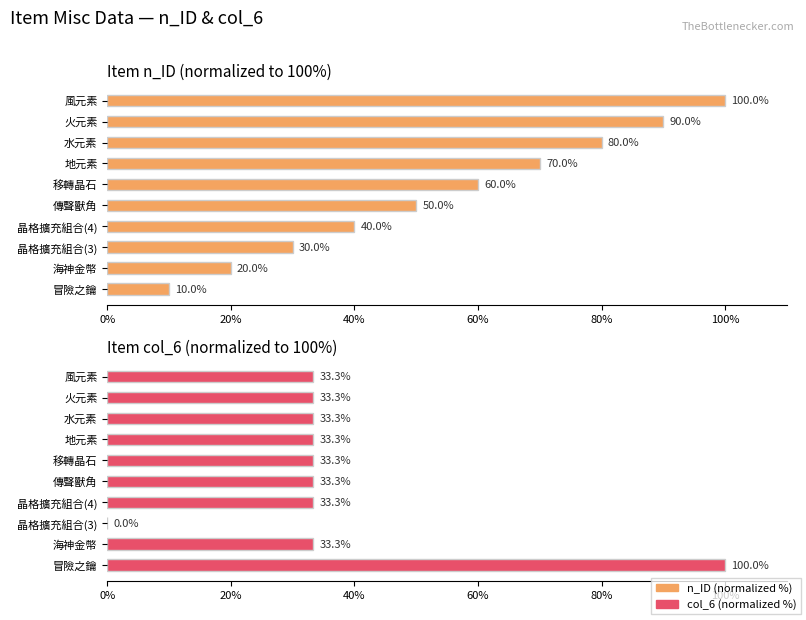

Which series has the largest total across all categories?

n_ID (normalized %)